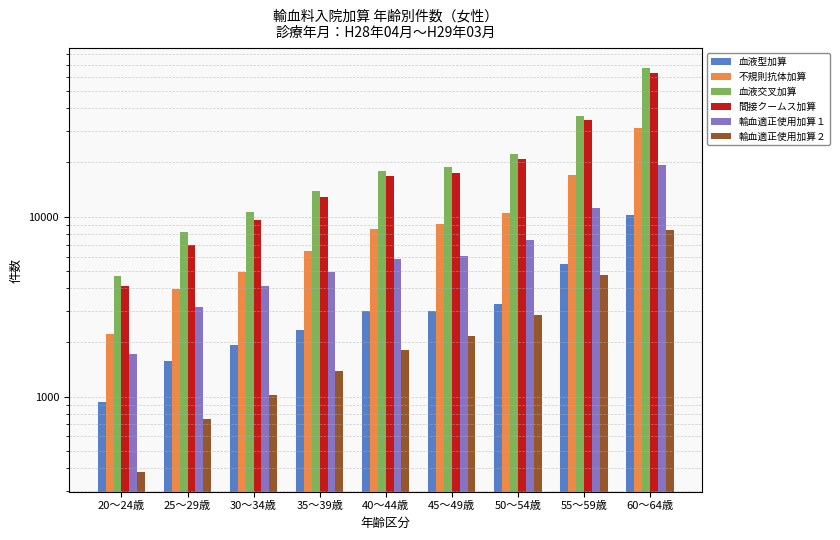

Rank the series at 35～39歳 from highest to lowest value.

血液交叉加算, 間接クームス加算, 不規則抗体加算, 輸血適正使用加算１, 血液型加算, 輸血適正使用加算２